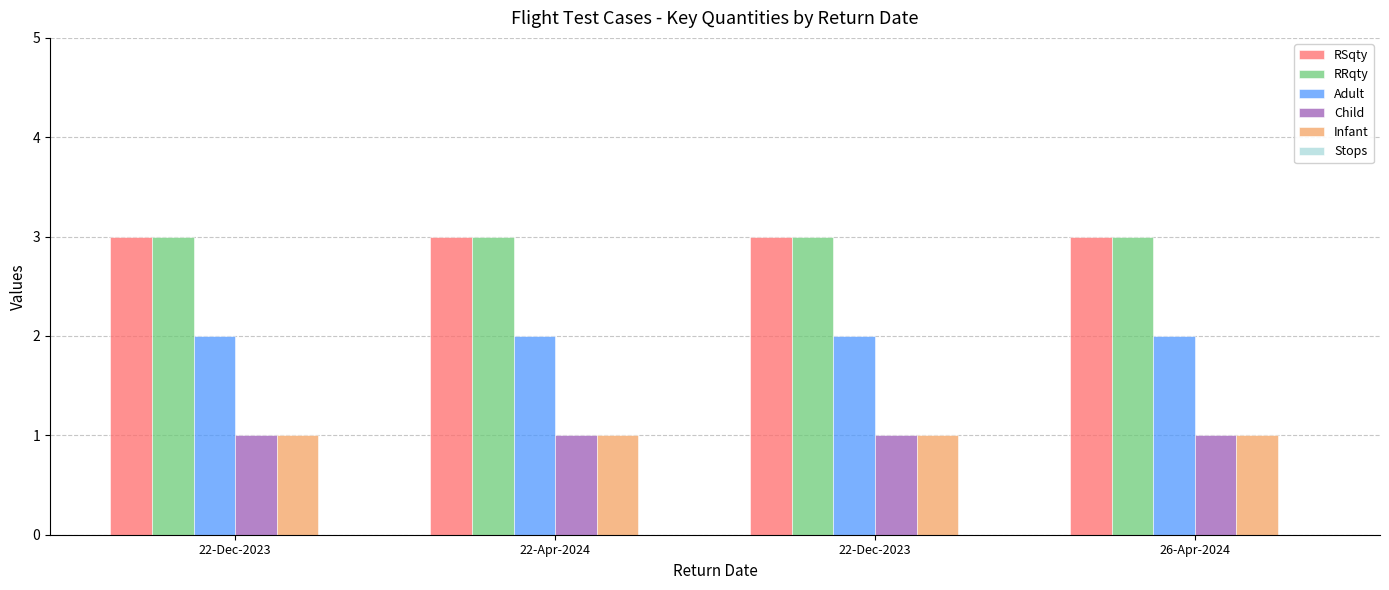

Between 22-Dec-2023 and 26-Apr-2024, which series saw the biggest shift?

RSqty